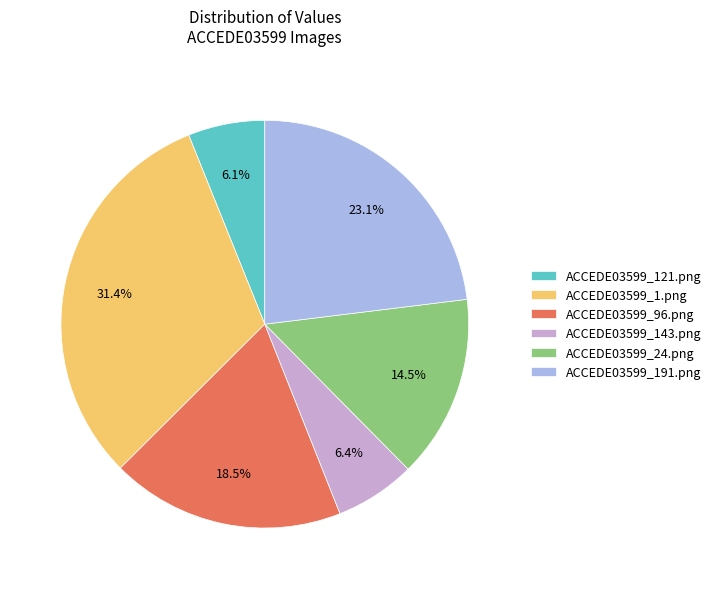

How many segments does this pie chart have?

6